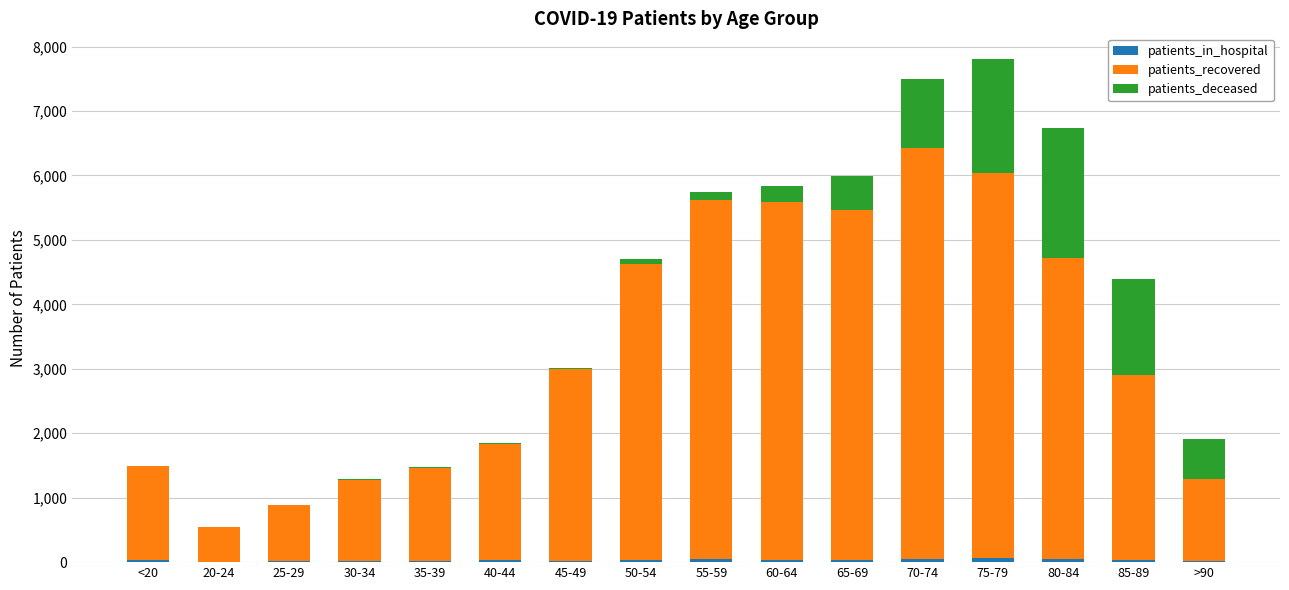

At how many categories does at least one series exceed 5120?

5